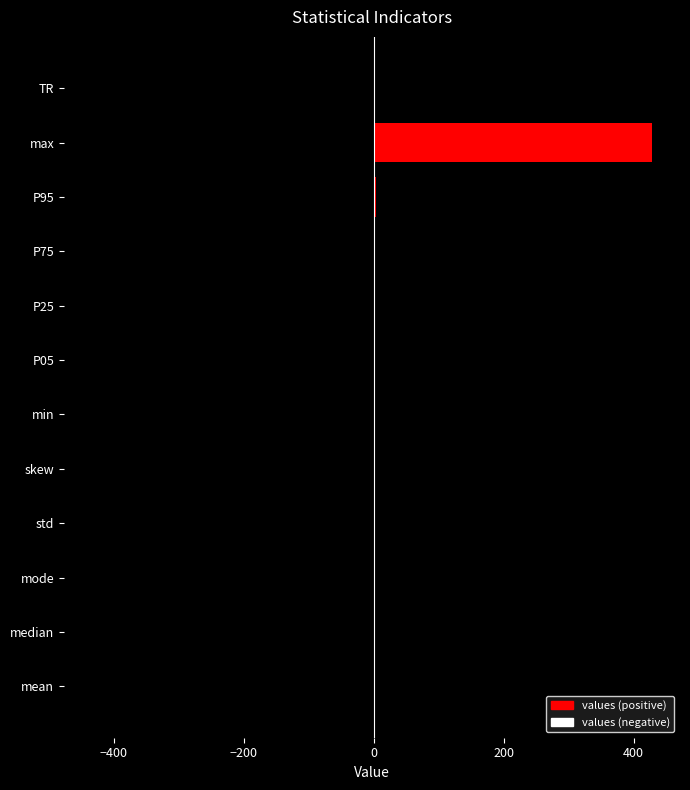

Count the number of values greater than 1.

7